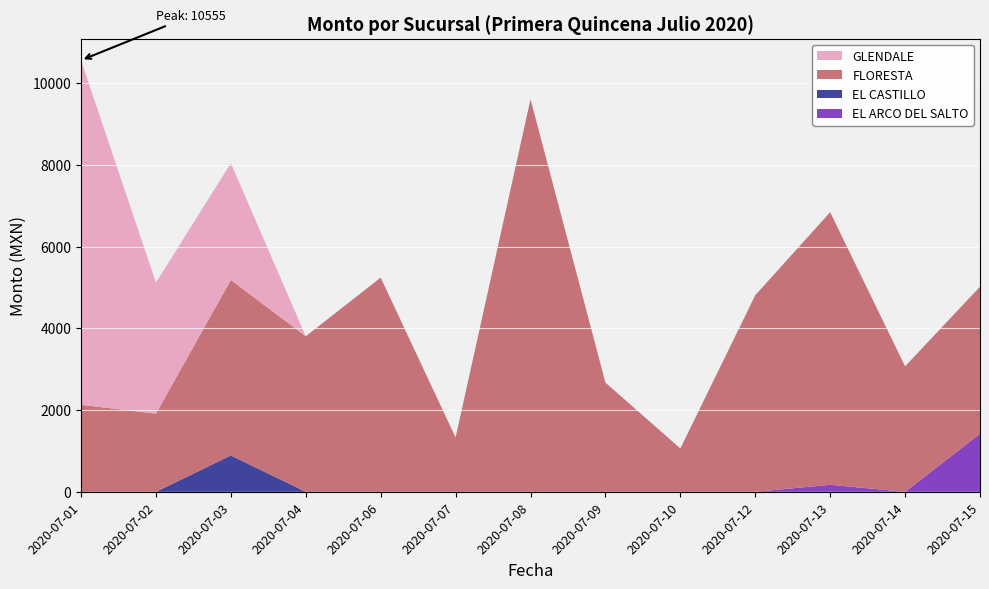

Reading left to right, transcribe all the data shown in this chart.

EL ARCO DEL SALTO: 2020-07-01=0.0	2020-07-02=0.0	2020-07-03=0.0	2020-07-04=0.0	2020-07-06=0.0	2020-07-07=0.0	2020-07-08=0.0	2020-07-09=0.0	2020-07-10=0.0	2020-07-12=0.0	2020-07-13=172.4	2020-07-14=0.0	2020-07-15=1419.0
EL CASTILLO: 2020-07-01=0.0	2020-07-02=0.0	2020-07-03=889.7	2020-07-04=0.0	2020-07-06=0.0	2020-07-07=0.0	2020-07-08=0.0	2020-07-09=0.0	2020-07-10=0.0	2020-07-12=0.0	2020-07-13=0.0	2020-07-14=0.0	2020-07-15=0.0
FLORESTA: 2020-07-01=2128.9	2020-07-02=1912.9	2020-07-03=4292.2	2020-07-04=3805.2	2020-07-06=5239.2	2020-07-07=1329.3	2020-07-08=9603.5	2020-07-09=2671.1	2020-07-10=1061.2	2020-07-12=4808.6	2020-07-13=6667.3	2020-07-14=3069.4	2020-07-15=3598.7
GLENDALE: 2020-07-01=8426.5	2020-07-02=3203.0	2020-07-03=2856.4	2020-07-04=0.0	2020-07-06=0.0	2020-07-07=0.0	2020-07-08=0.0	2020-07-09=0.0	2020-07-10=0.0	2020-07-12=0.0	2020-07-13=0.0	2020-07-14=0.0	2020-07-15=0.0